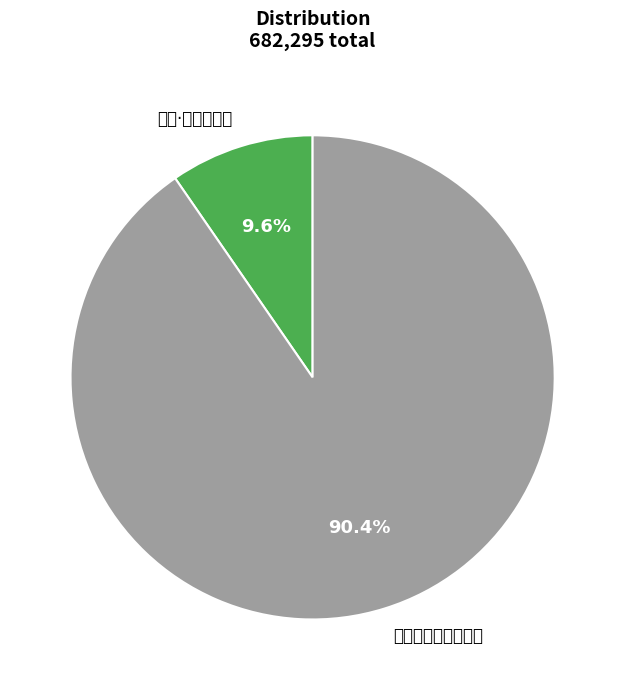

Is it true that 村舍·水乡丰德郡 is 10% of the pie?

True